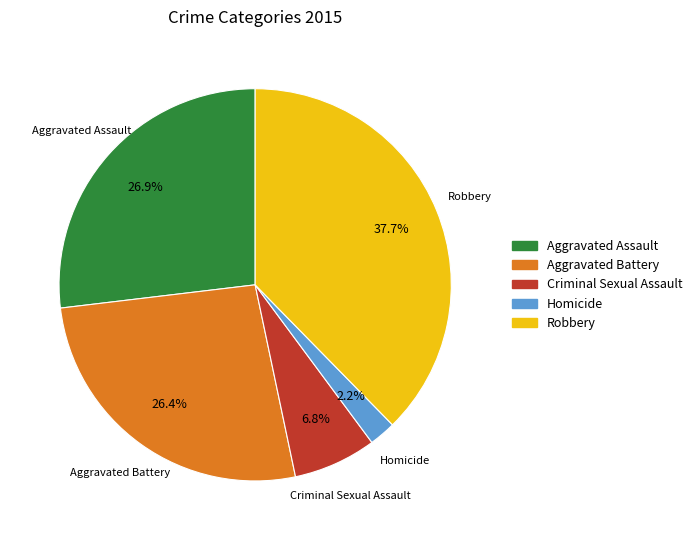

Is it true that Aggravated Battery is 15% of the pie?

False